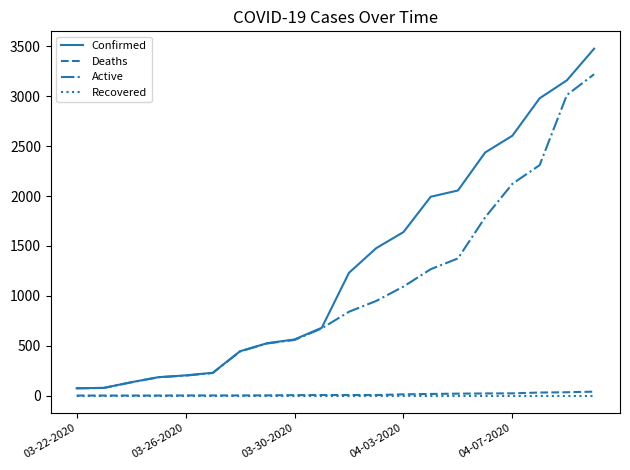

What is the maximum value shown in the chart?

3477